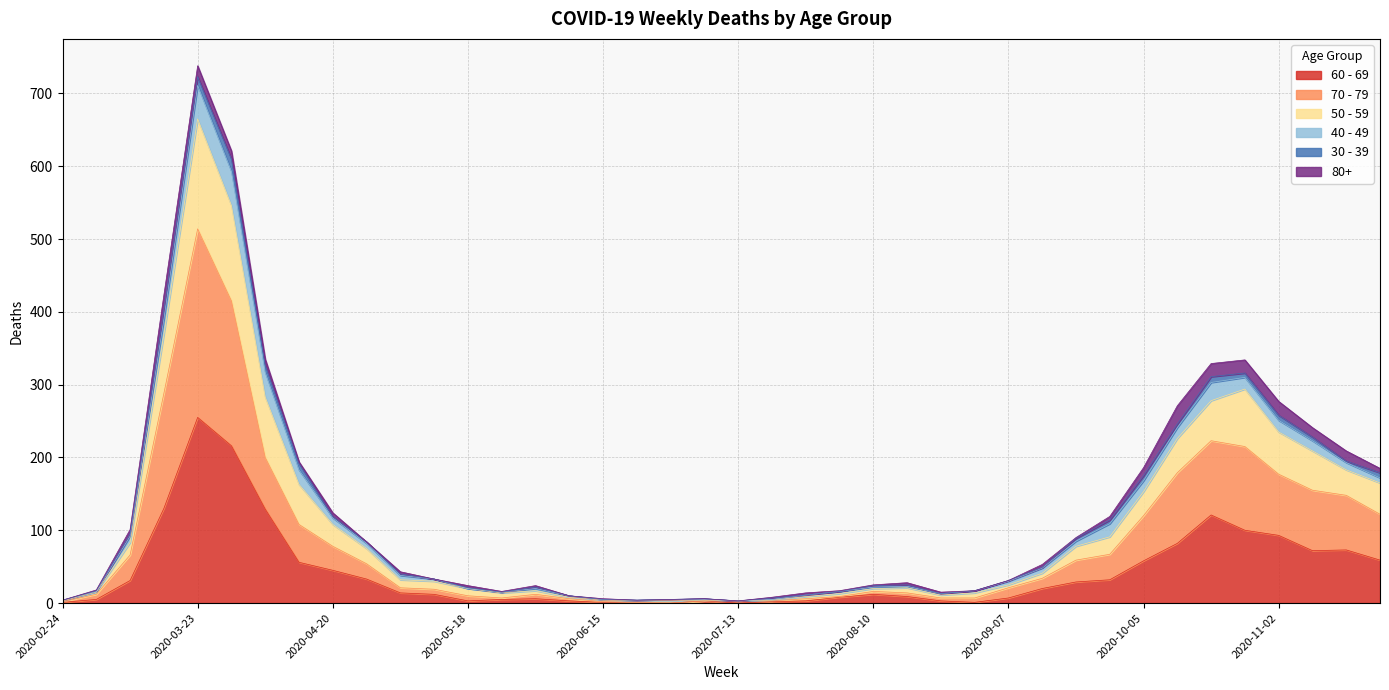

Between 2020-08-03 and 2020-07-06, which is larger?

2020-08-03